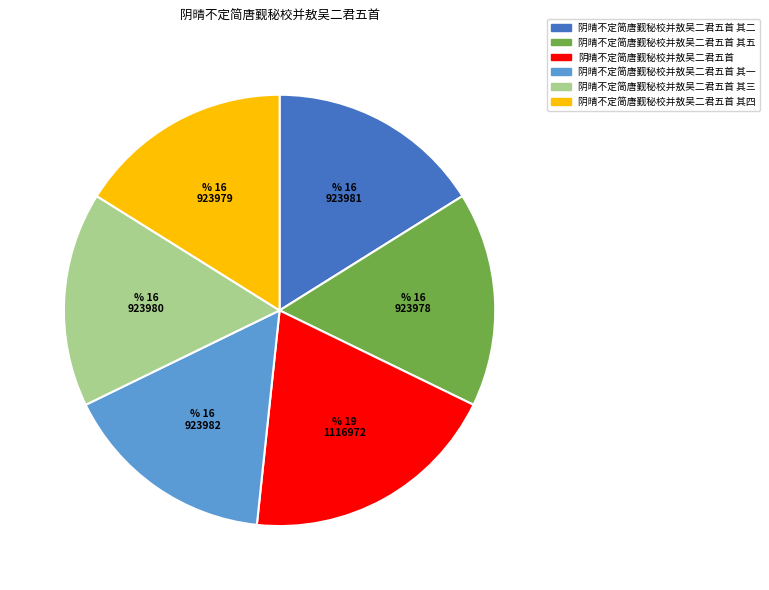

Approximately how many times larger is the value at 阴晴不定简唐觐秘校并敖吴二君五首 其四 compared to 阴晴不定简唐觐秘校并敖吴二君五首 其五?

1.0